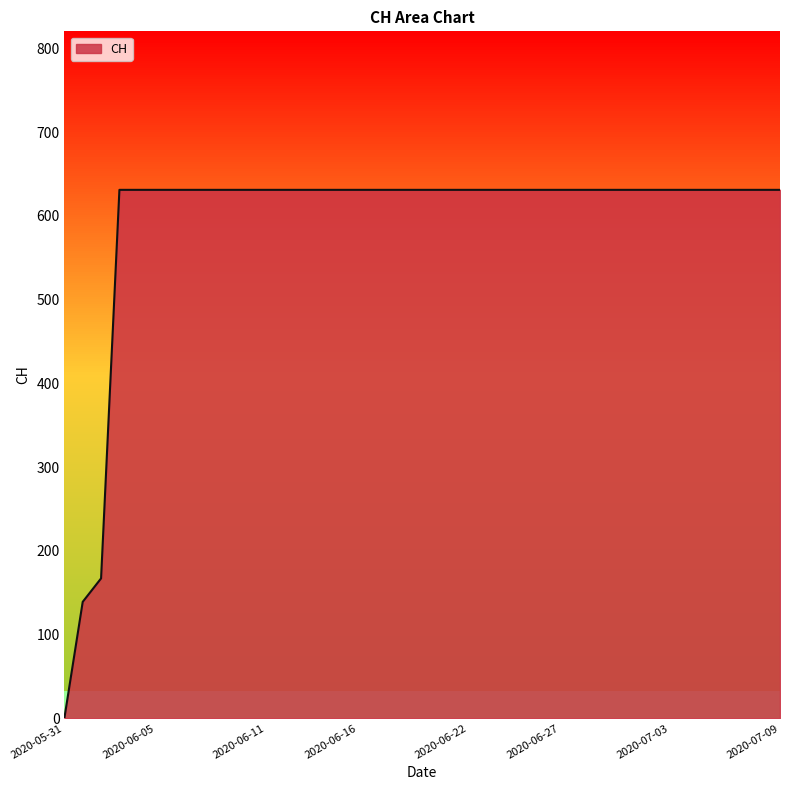

What is the greatest value displayed?

631